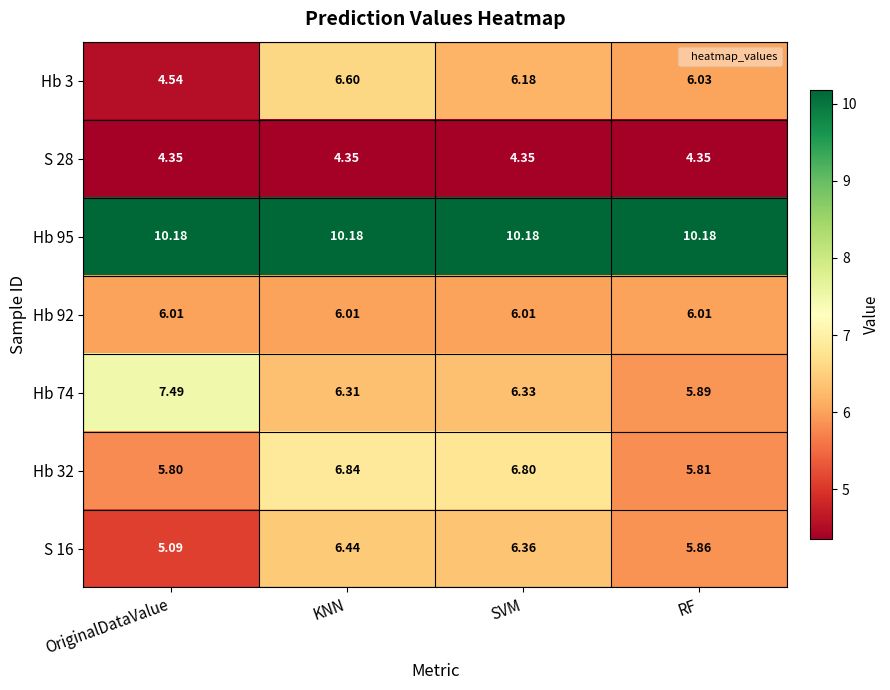

Where is S 16 nearest to the value 5?

OriginalDataValue